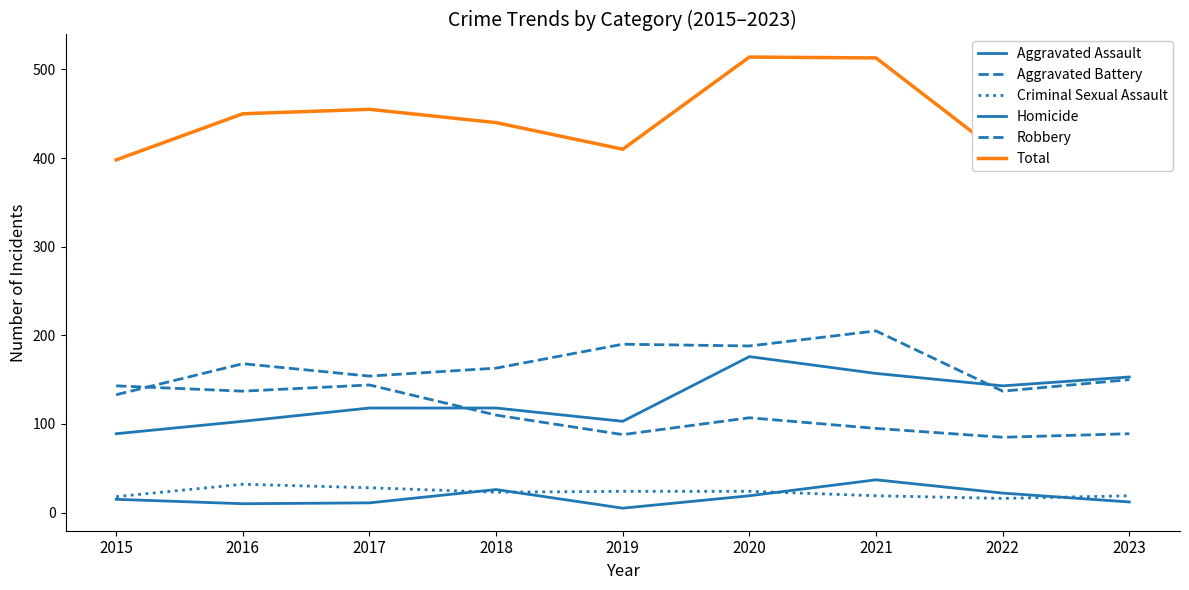

Rank the series at 2019 from lowest to highest value.

Homicide, Criminal Sexual Assault, Robbery, Aggravated Assault, Aggravated Battery, Total